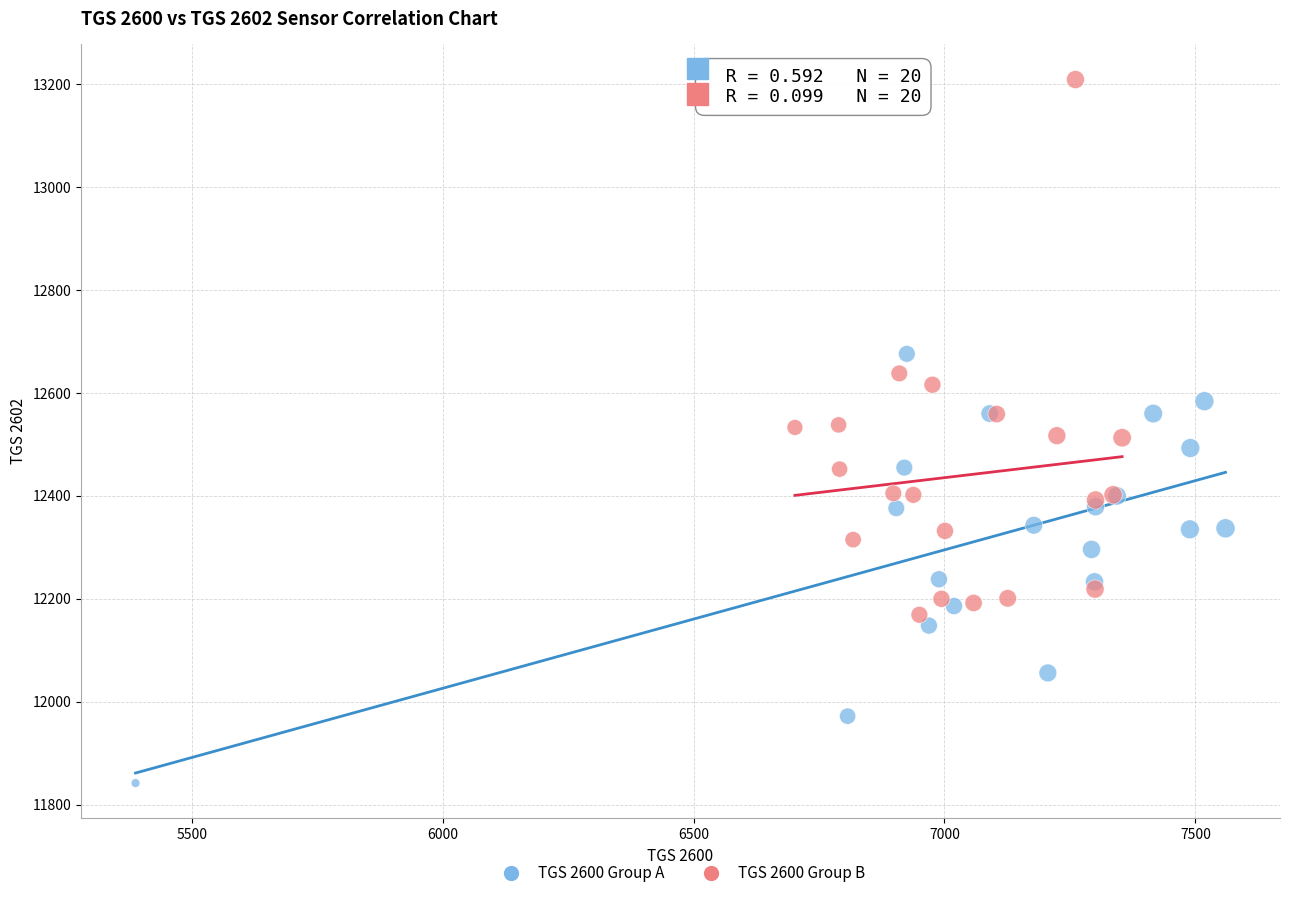

Which series contains the lowest Y value?

TGS 2600 Group A